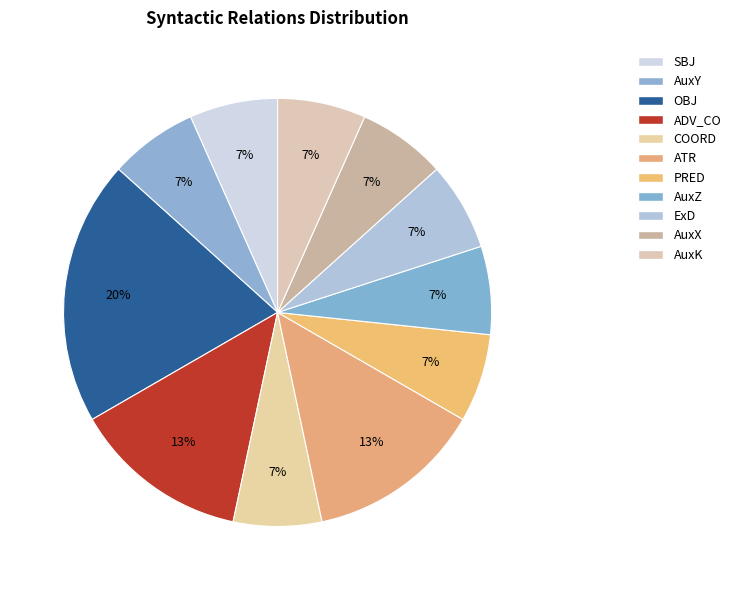

Count the number of slices in the pie.

11